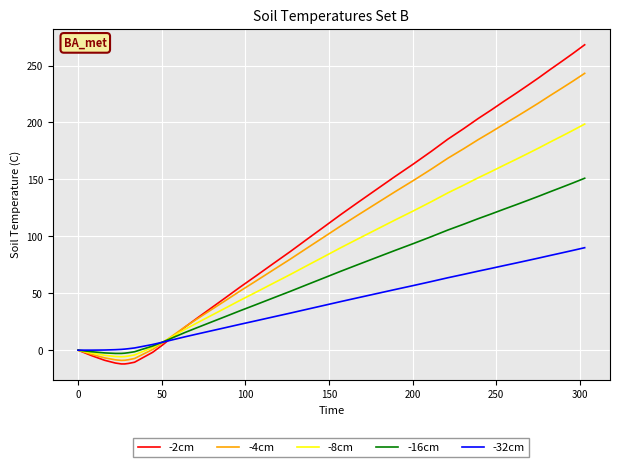

What is the maximum value shown in the chart?

268.2